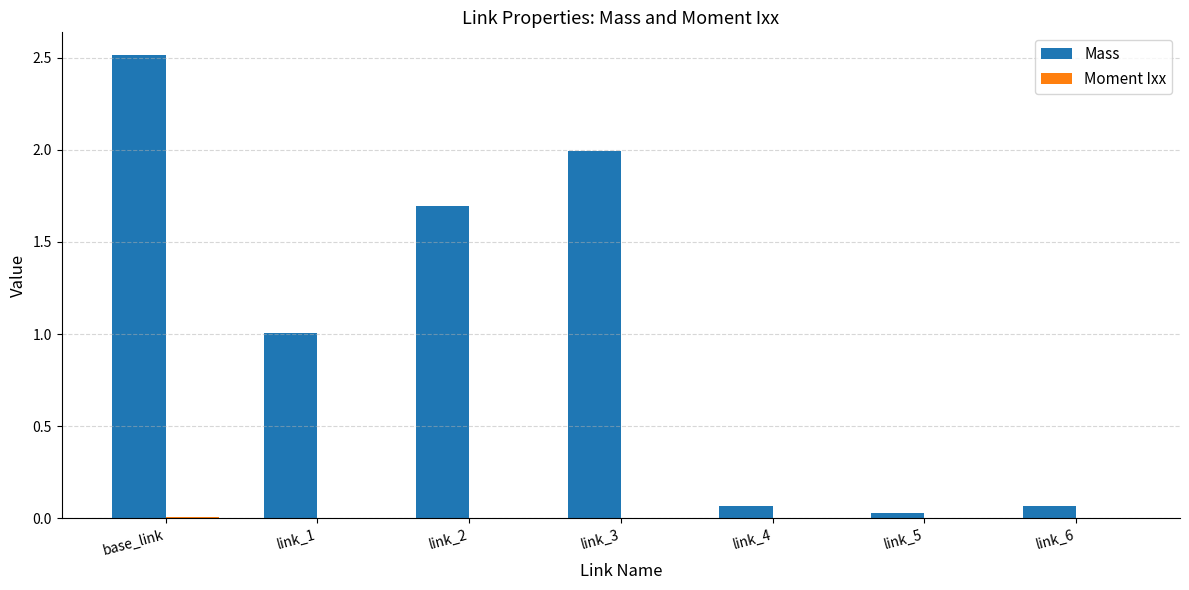

What is the sum of all Mass values?

7.4